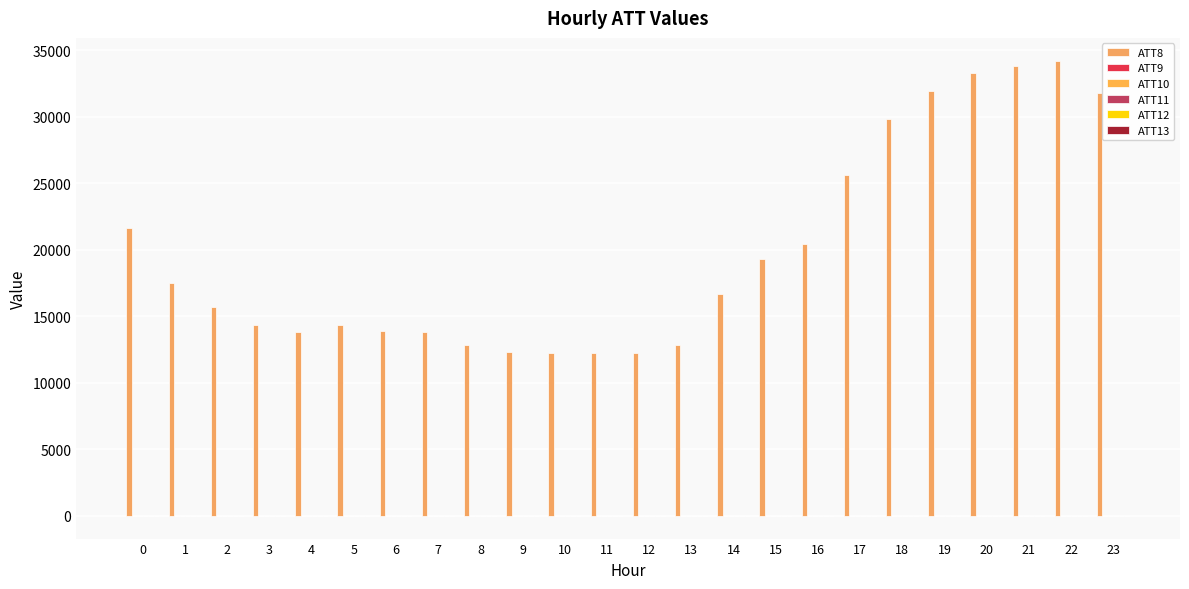

What is the approximate value of ATT13 at 22?

10.1